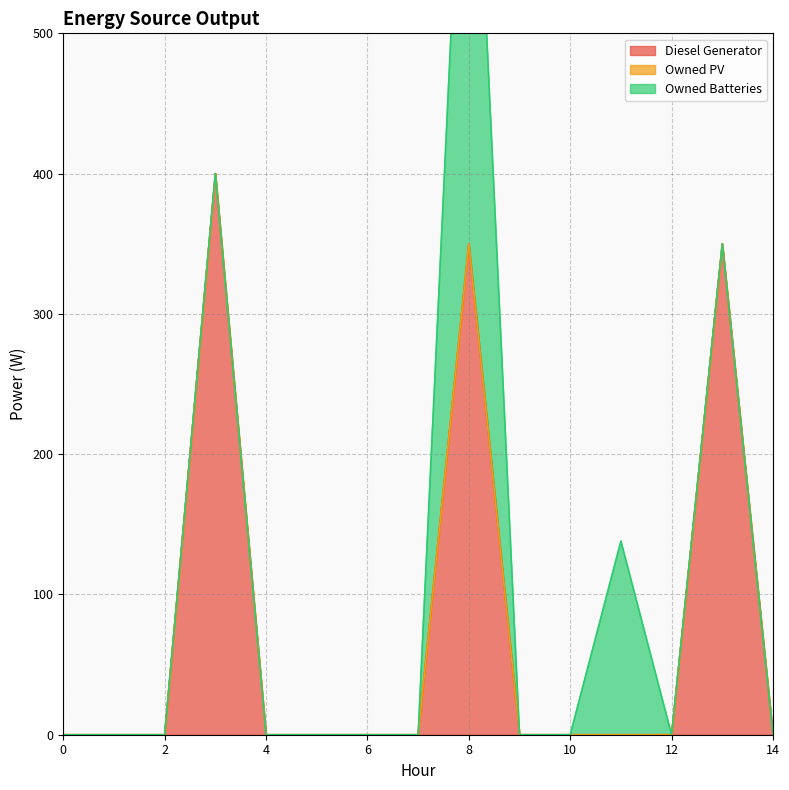

Which series has the largest range (max minus min)?

Owned Batteries